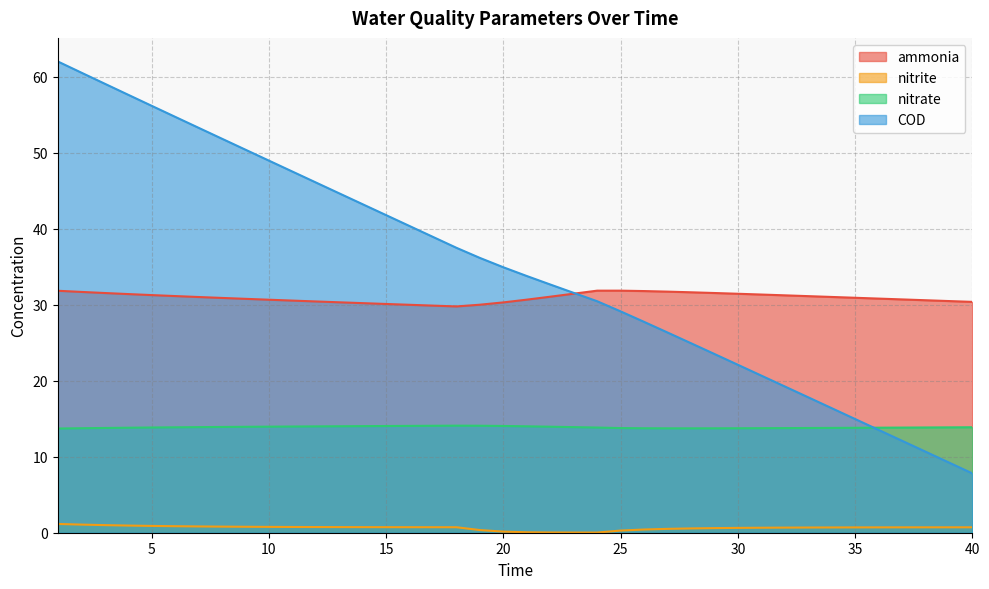

The nitrite series shows 0.7 at 17. True or false?

True